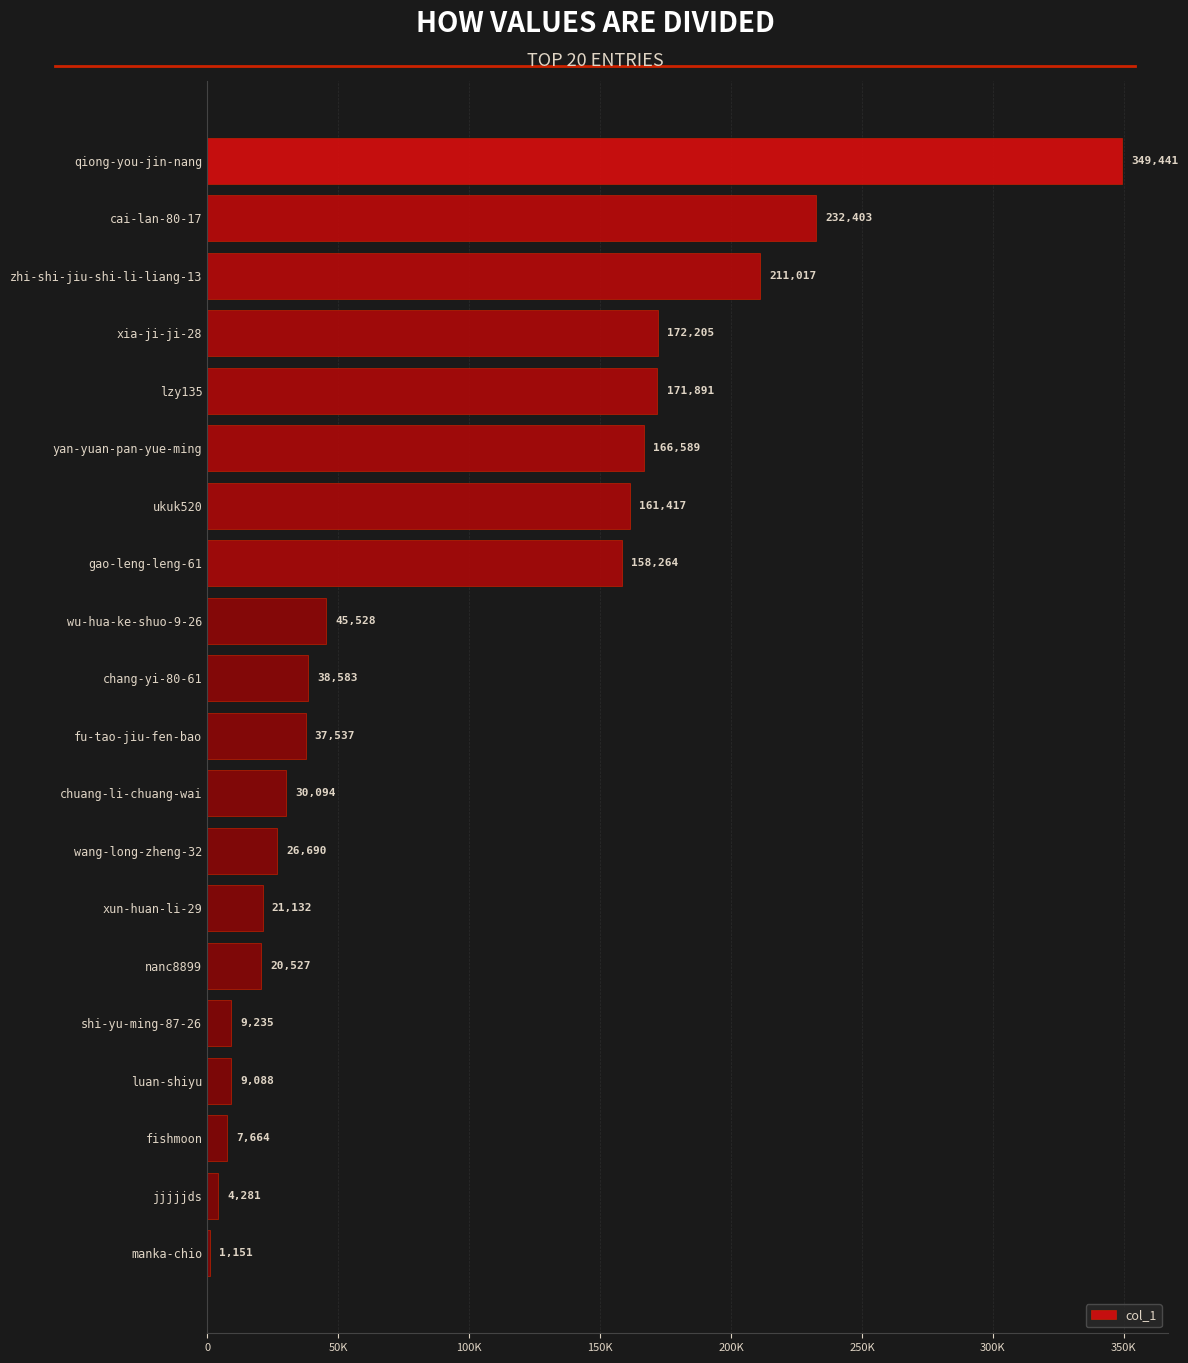

Rank the categories by value from lowest to highest.

manka-chio, jjjjjds, fishmoon, luan-shiyu, shi-yu-ming-87-26, nanc8899, xun-huan-li-29, wang-long-zheng-32, chuang-li-chuang-wai, fu-tao-jiu-fen-bao, chang-yi-80-61, wu-hua-ke-shuo-9-26, gao-leng-leng-61, ukuk520, yan-yuan-pan-yue-ming, lzy135, xia-ji-ji-28, zhi-shi-jiu-shi-li-liang-13, cai-lan-80-17, qiong-you-jin-nang